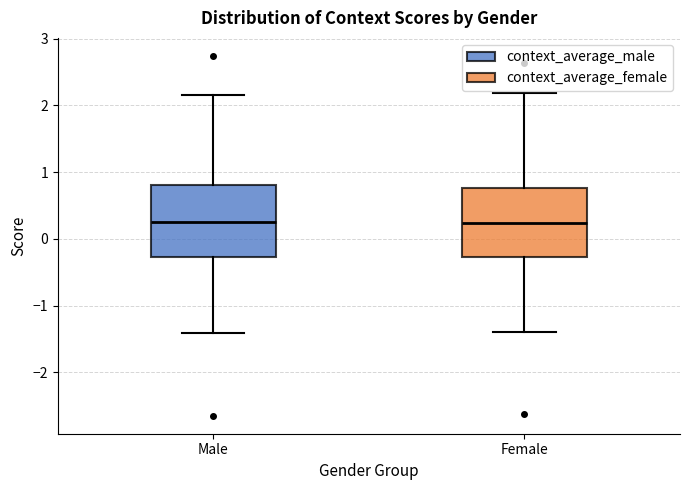

Where does the upper whisker of the box for Female end on the y-axis? The values are not printed on the chart, so give them approximately, as read against the axis.

2.2